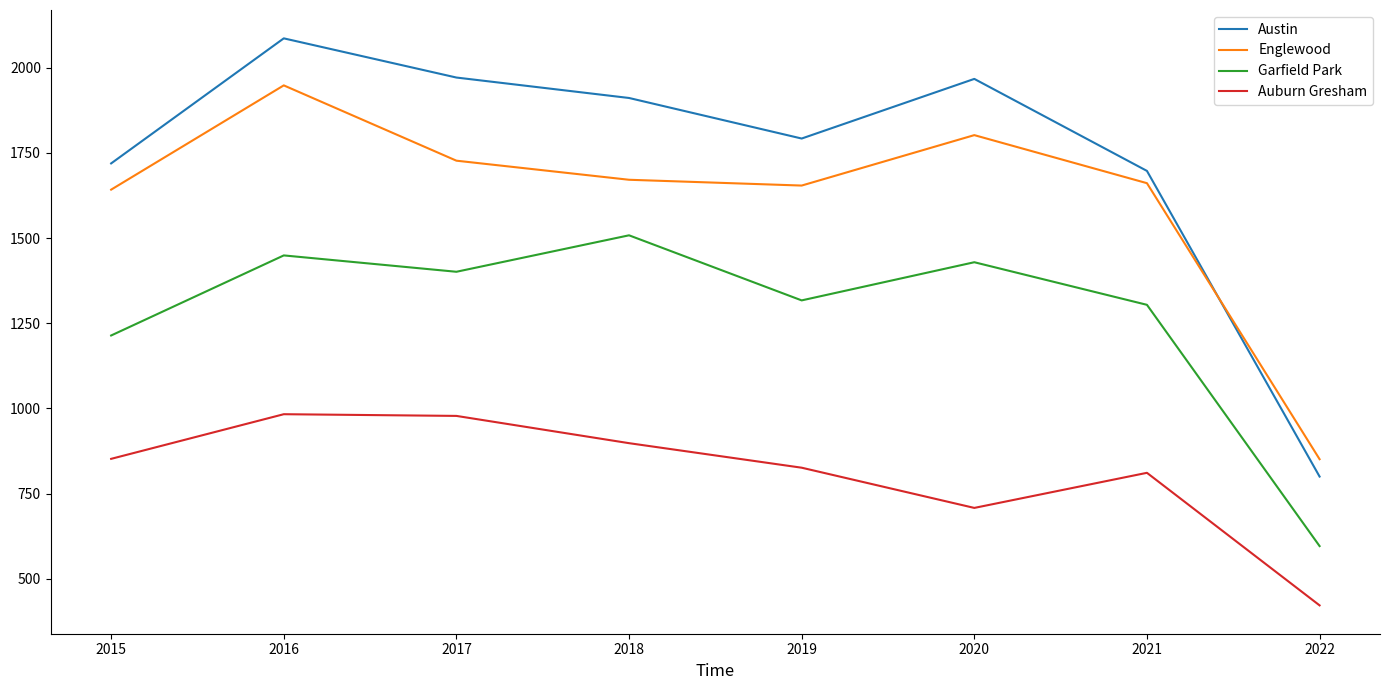

Which series has the widest spread of values?

Austin